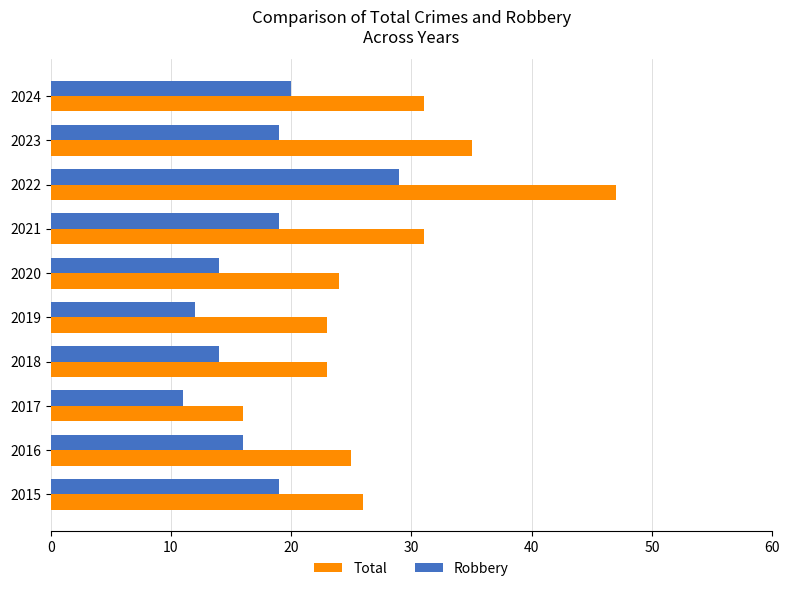

How many distinct data groups are displayed?

2